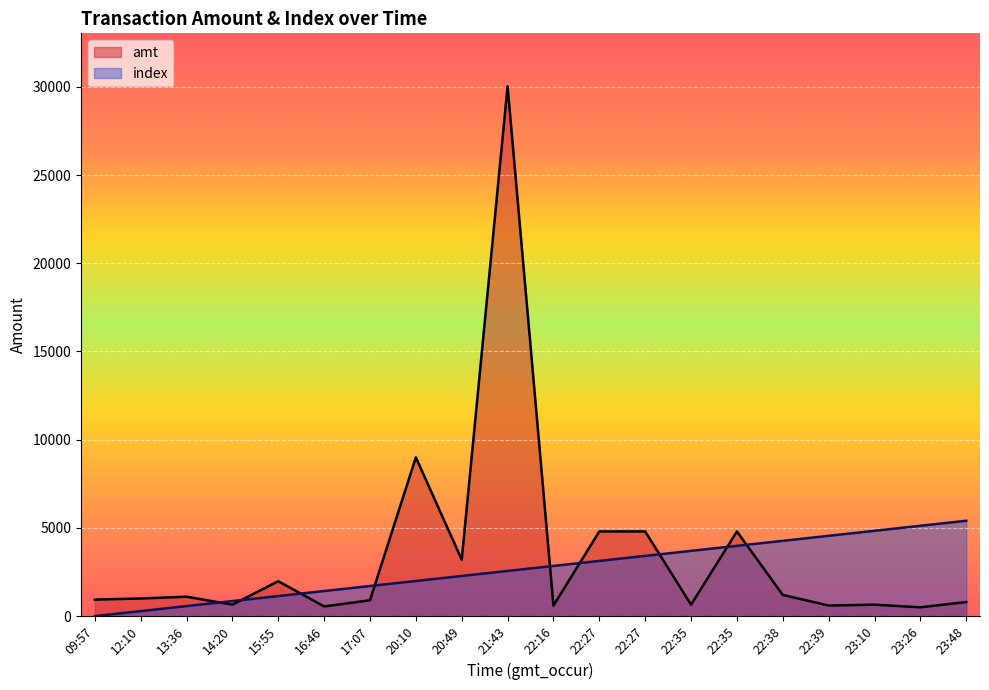

Reading left to right, transcribe all the data shown in this chart.

amt: 937.0	1000.0	1100.0	650.0	1980.0	549.0	899.0	9000.0	3200.0	30030.0	600.0	4800.0	4800.0	648.0	4800.0	1200.0	600.0	648.0	499.0	800.0
index: 0.0	284.5	569.0	853.5	1138.0	1422.5	1707.0	1991.5	2276.0	2560.5	2844.9	3129.4	3413.9	3698.4	3982.9	4267.4	4551.9	4836.4	5120.9	5405.4